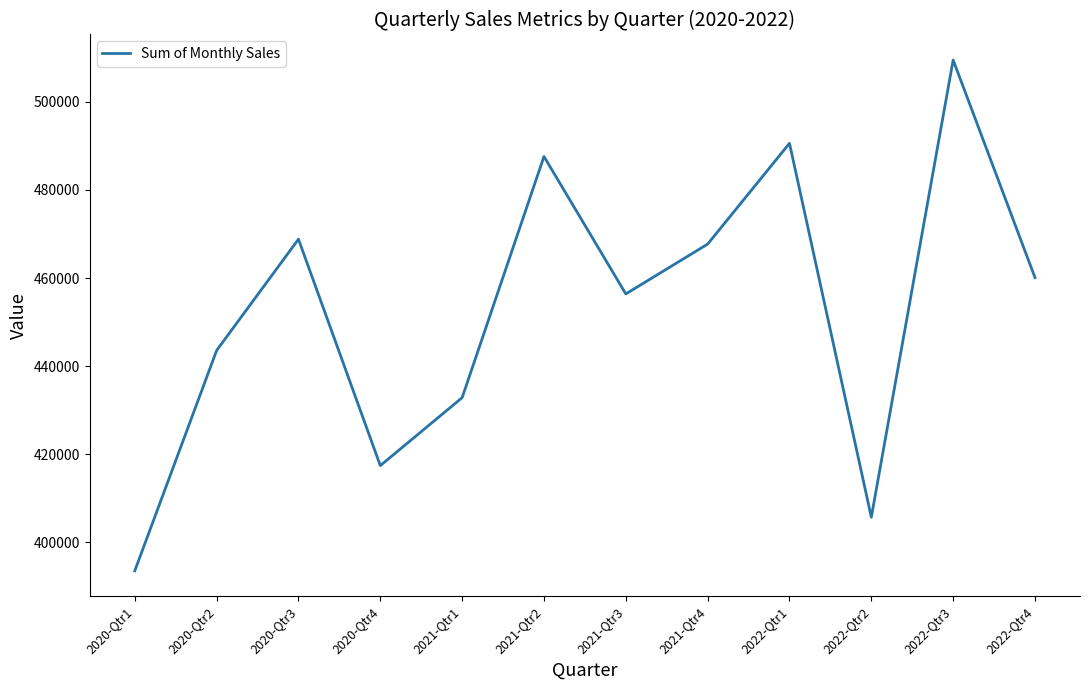

How many series are shown in this chart?

1